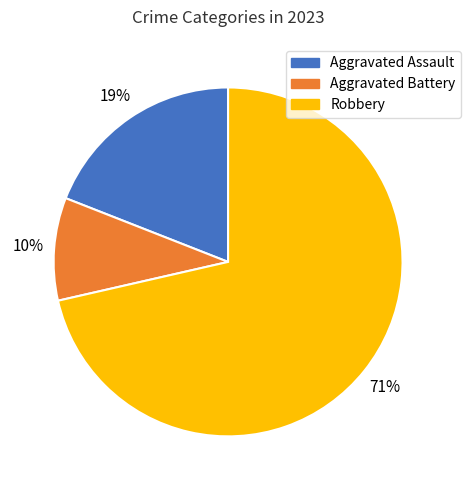

To the nearest percent, what is the average slice percentage?

33%